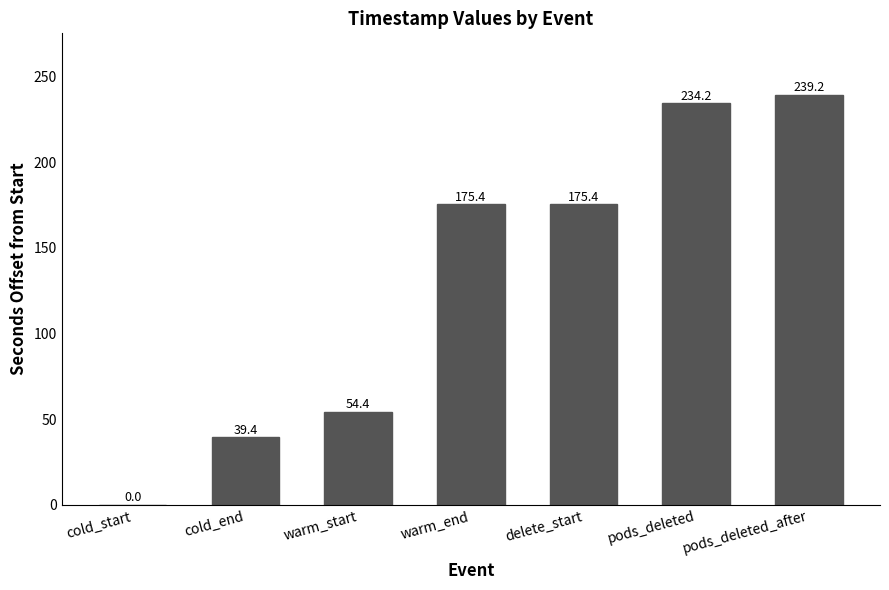

The value at warm_start is 54.4. True or false?

True